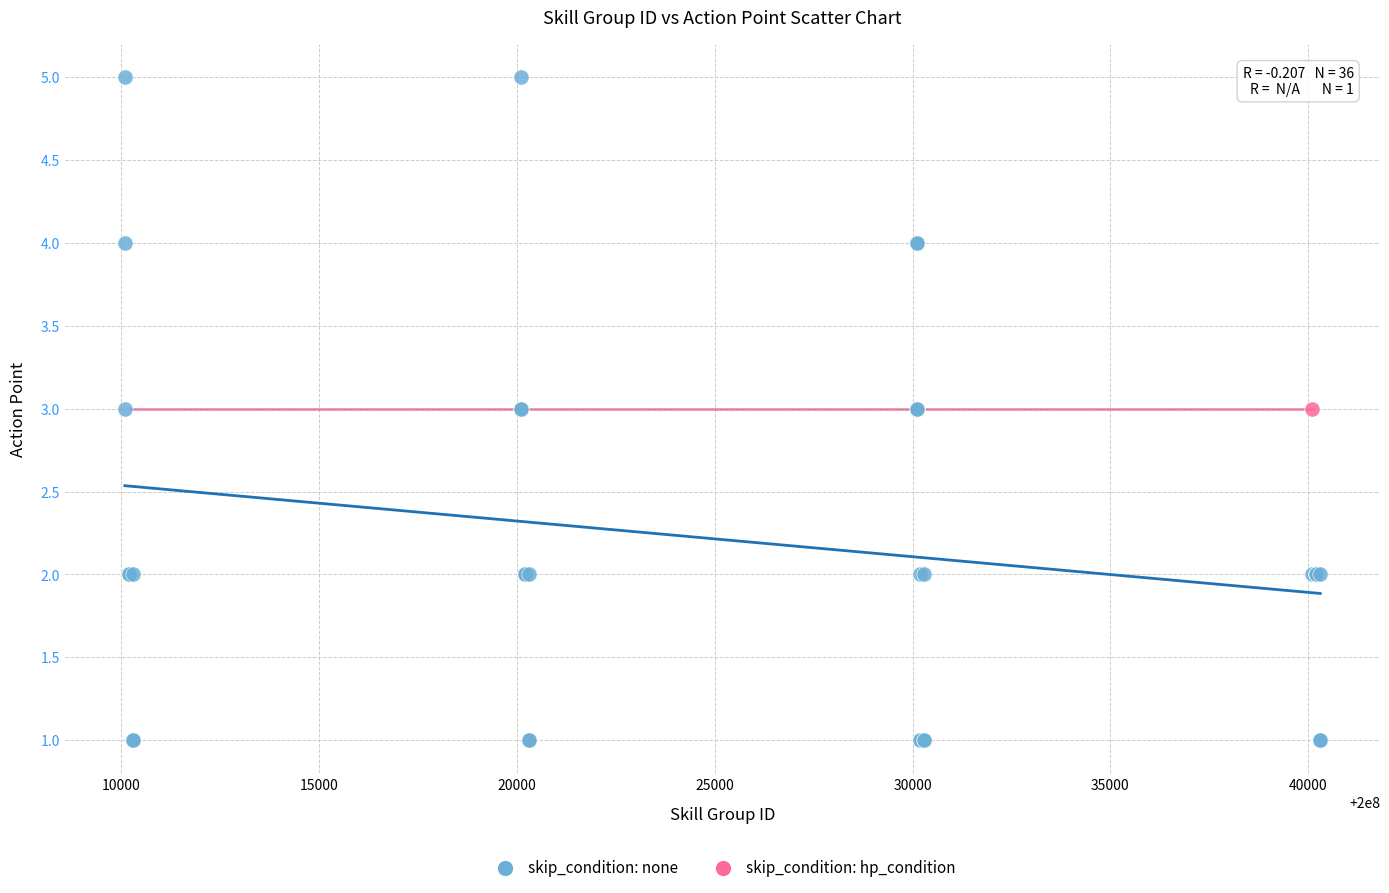

What are all the series names shown in the legend?

skip_condition: none, skip_condition: hp_condition